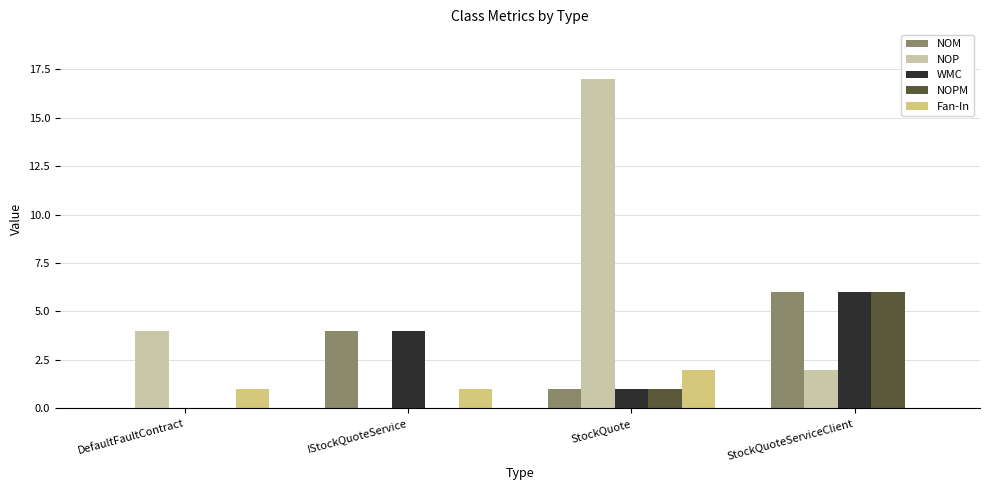

Does the chart contain stacked bars?

No